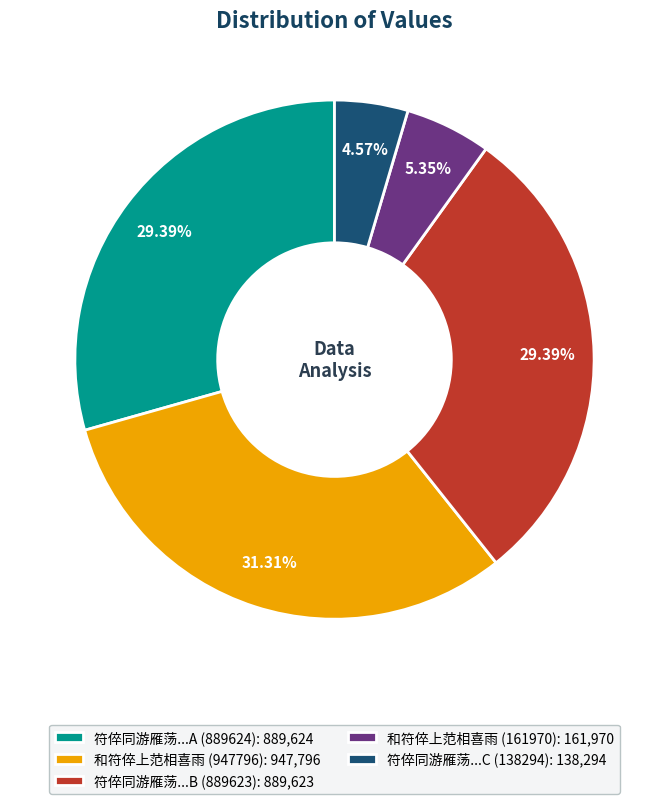

How many segments does this pie chart have?

5